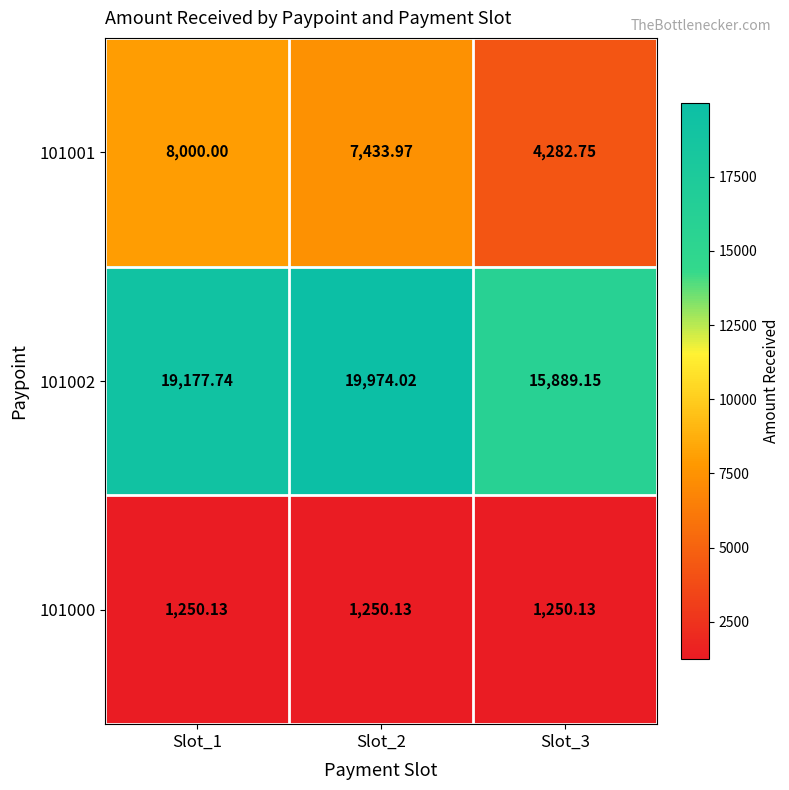

Is the value of 101001 at Slot_3 greater than the value of 101002 at Slot_1?

No